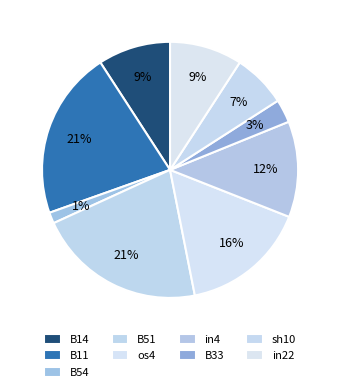

How many segments does this pie chart have?

9